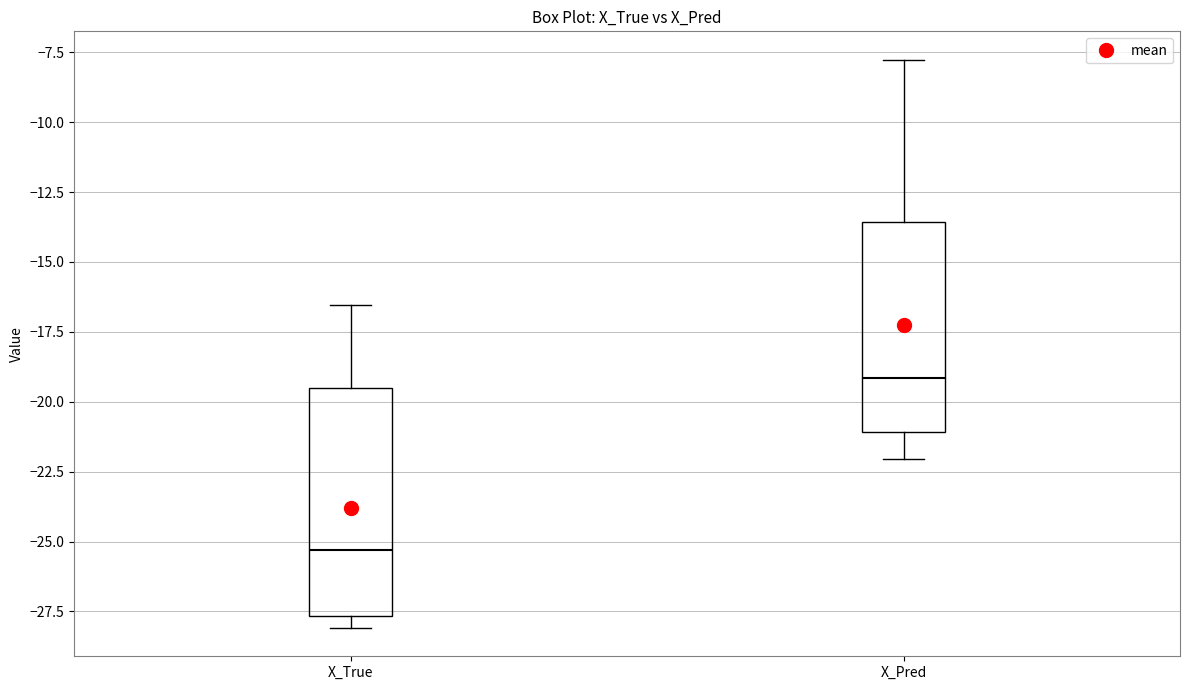

Reading left to right, transcribe this box plot: for each box, give where its median line is, the range the box spans, and where its two whiskers end, as read against the y-axis. The values are not printed on the chart, so give them approximately, as read against the axis.

X_True: median -25.5, box -27.5 to -19.5, whiskers -28.0 to -16.5
X_Pred: median -19.0, box -21.0 to -13.5, whiskers -22.0 to -8.0